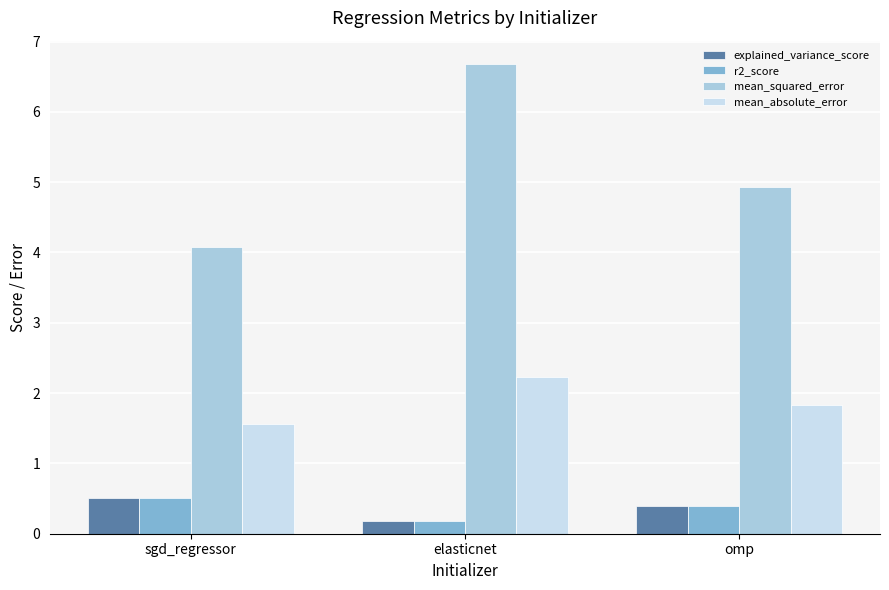

What position from the left is omp?

3